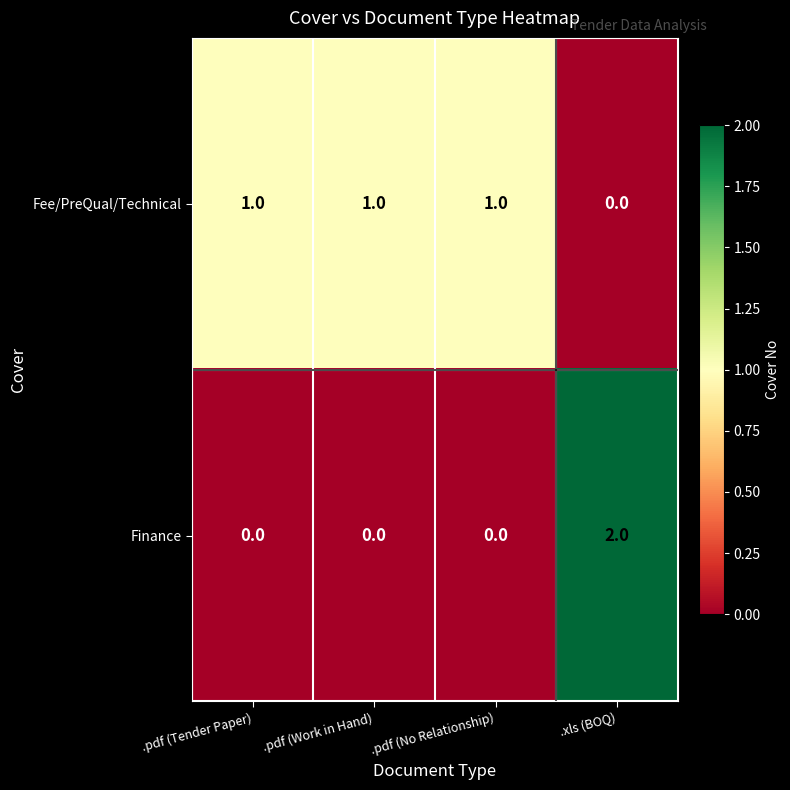

At .pdf (No Relationship), list the series in order from largest to smallest.

Fee/PreQual/Technical, Finance